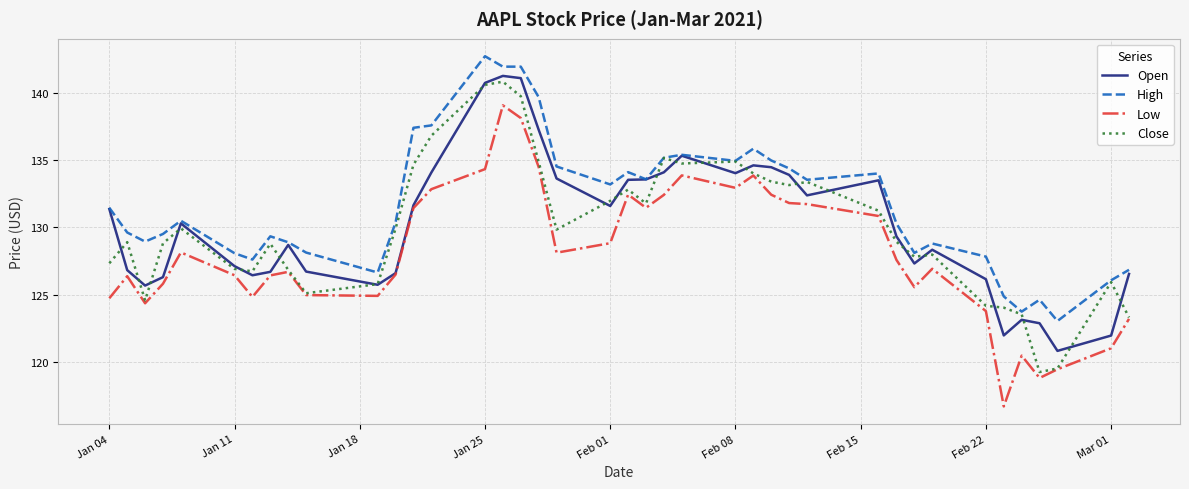

What is the lowest value of the Open series?

120.8